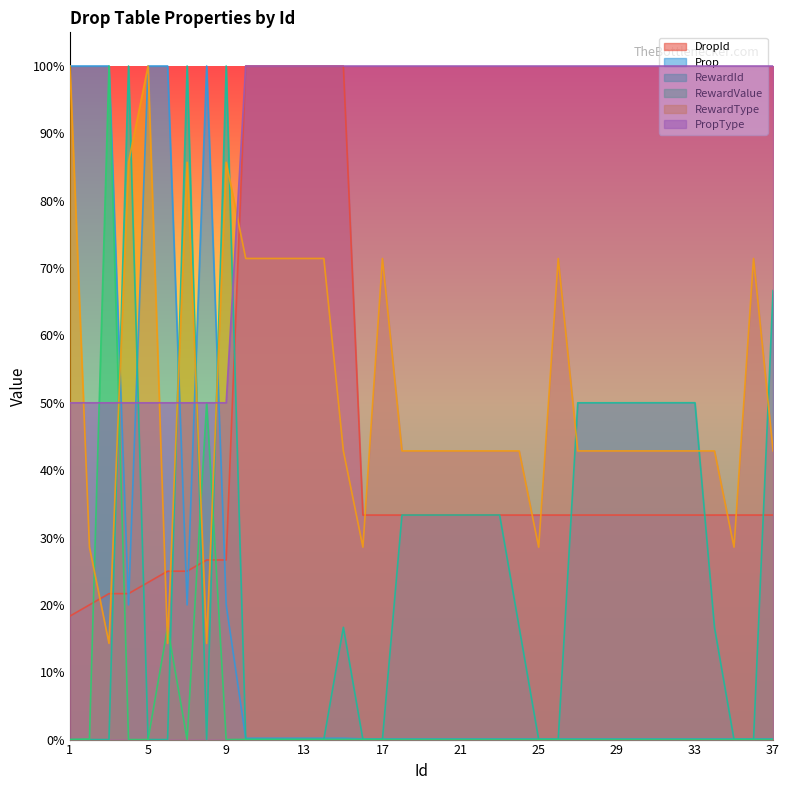

Read the RewardId value at 19.

0.3